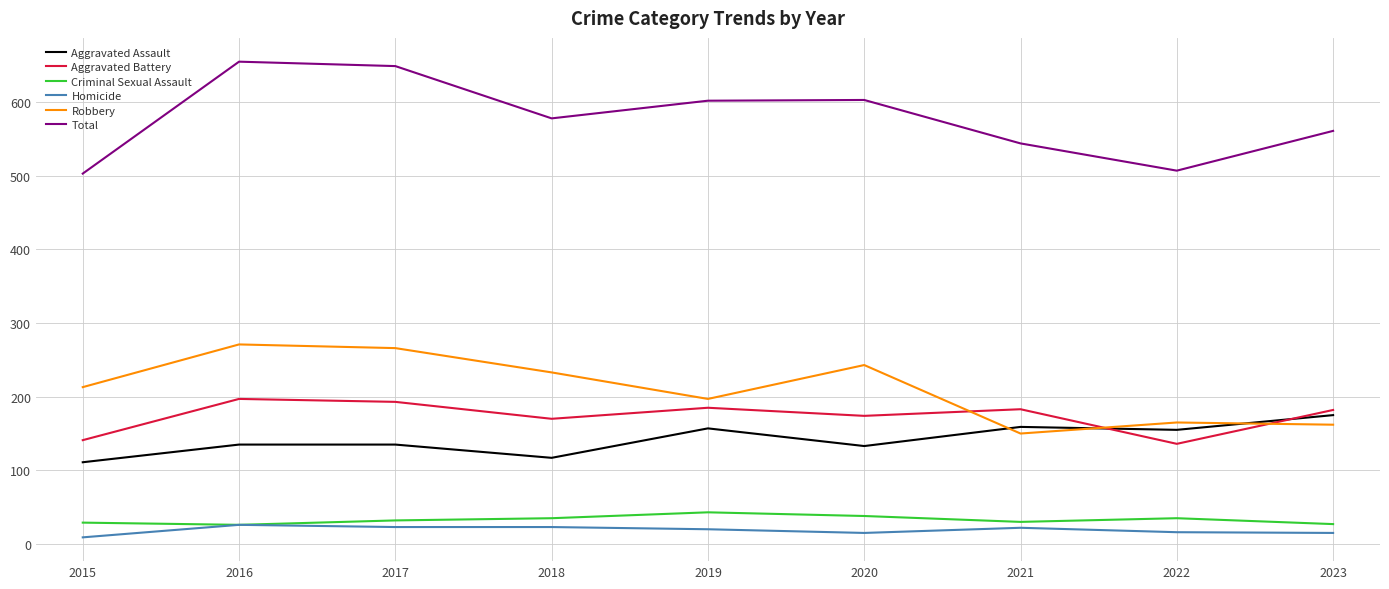

How many series are shown in this chart?

6